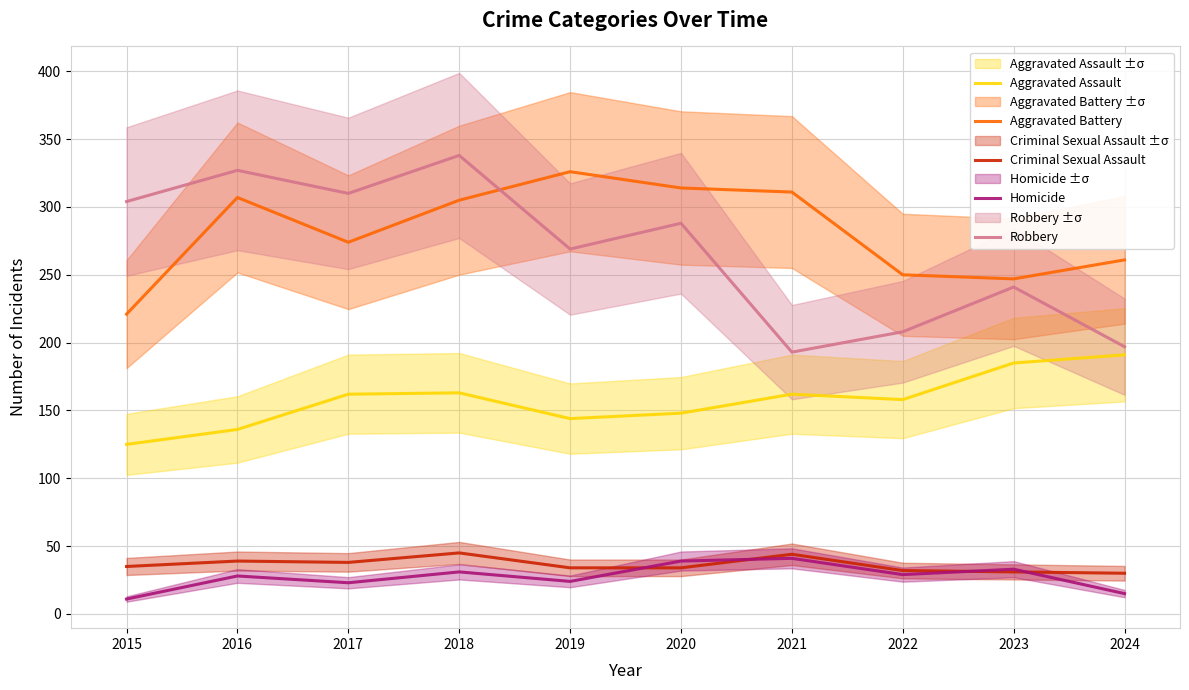

Rank the series by their maximum value, from highest to lowest.

Robbery, Aggravated Battery, Aggravated Assault, Criminal Sexual Assault, Homicide